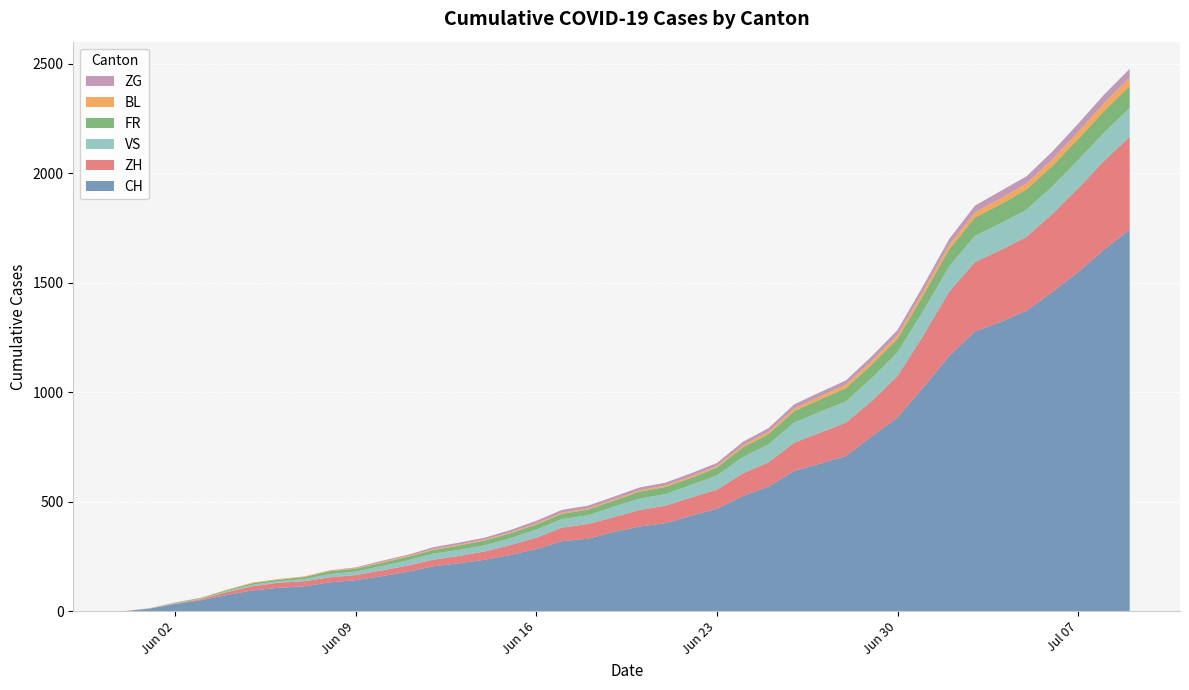

Reading right to left, list all the values displayed in this chart.

CH: 2020-07-09=1743	2020-07-08=1651	2020-07-07=1549	2020-07-06=1458	2020-07-05=1373	2020-07-04=1321	2020-07-03=1278	2020-07-02=1166	2020-07-01=1023	2020-06-30=885	2020-06-29=799	2020-06-28=709	2020-06-27=674	2020-06-26=641	2020-06-25=570	2020-06-24=526	2020-06-23=468	2020-06-22=436	2020-06-21=402	2020-06-20=387	2020-06-19=362	2020-06-18=331	2020-06-17=320	2020-06-16=284	2020-06-15=257	2020-06-14=235	2020-06-13=219	2020-06-12=205	2020-06-11=180	2020-06-10=160	2020-06-09=142	2020-06-08=132	2020-06-07=114	2020-06-06=107	2020-06-05=95	2020-06-04=74	2020-06-03=50	2020-06-02=33	2020-06-01=12	2020-05-31=0
ZH: 2020-07-09=424	2020-07-08=405	2020-07-07=382	2020-07-06=356	2020-07-05=337	2020-07-04=329	2020-07-03=316	2020-07-02=293	2020-07-01=237	2020-06-30=189	2020-06-29=161	2020-06-28=152	2020-06-27=141	2020-06-26=129	2020-06-25=110	2020-06-24=103	2020-06-23=87	2020-06-22=83	2020-06-21=80	2020-06-20=75	2020-06-19=68	2020-06-18=67	2020-06-17=62	2020-06-16=52	2020-06-15=45	2020-06-14=38	2020-06-13=33	2020-06-12=30	2020-06-11=28	2020-06-10=26	2020-06-09=23	2020-06-08=23	2020-06-07=23	2020-06-06=23	2020-06-05=19	2020-06-04=13	2020-06-03=5	2020-06-02=2	2020-06-01=0	2020-05-31=0
VS: 2020-07-09=131	2020-07-08=129	2020-07-07=129	2020-07-06=126	2020-07-05=124	2020-07-04=122	2020-07-03=120	2020-07-02=115	2020-07-01=112	2020-06-30=109	2020-06-29=105	2020-06-28=97	2020-06-27=96	2020-06-26=92	2020-06-25=82	2020-06-24=75	2020-06-23=65	2020-06-22=58	2020-06-21=53	2020-06-20=52	2020-06-19=48	2020-06-18=40	2020-06-17=39	2020-06-16=37	2020-06-15=32	2020-06-14=28	2020-06-13=28	2020-06-12=28	2020-06-11=24	2020-06-10=20	2020-06-09=16	2020-06-08=15	2020-06-07=10	2020-06-06=7	2020-06-05=7	2020-06-04=4	2020-06-03=2	2020-06-02=2	2020-06-01=1	2020-05-31=0
FR: 2020-07-09=100	2020-07-08=99	2020-07-07=96	2020-07-06=94	2020-07-05=92	2020-07-04=87	2020-07-03=84	2020-07-02=79	2020-07-01=72	2020-06-30=61	2020-06-29=61	2020-06-28=61	2020-06-27=56	2020-06-26=52	2020-06-25=47	2020-06-24=44	2020-06-23=36	2020-06-22=32	2020-06-21=32	2020-06-20=32	2020-06-19=27	2020-06-18=26	2020-06-17=24	2020-06-16=23	2020-06-15=22	2020-06-14=22	2020-06-13=20	2020-06-12=16	2020-06-11=16	2020-06-10=15	2020-06-09=13	2020-06-08=13	2020-06-07=9	2020-06-06=7	2020-06-05=7	2020-06-04=5	2020-06-03=3	2020-06-02=2	2020-06-01=0	2020-05-31=0
BL: 2020-07-09=38	2020-07-08=35	2020-07-07=32	2020-07-06=29	2020-07-05=27	2020-07-04=27	2020-07-03=23	2020-07-02=19	2020-07-01=18	2020-06-30=17	2020-06-29=17	2020-06-28=16	2020-06-27=14	2020-06-26=12	2020-06-25=10	2020-06-24=9	2020-06-23=7	2020-06-22=7	2020-06-21=7	2020-06-20=6	2020-06-19=5	2020-06-18=5	2020-06-17=5	2020-06-16=5	2020-06-15=4	2020-06-14=4	2020-06-13=4	2020-06-12=4	2020-06-11=4	2020-06-10=4	2020-06-09=3	2020-06-08=3	2020-06-07=3	2020-06-06=3	2020-06-05=3	2020-06-04=2	2020-06-03=2	2020-06-02=1	2020-06-01=1	2020-05-31=0
ZG: 2020-07-09=41	2020-07-08=39	2020-07-07=38	2020-07-06=36	2020-07-05=33	2020-07-04=33	2020-07-03=31	2020-07-02=27	2020-07-01=25	2020-06-30=23	2020-06-29=21	2020-06-28=19	2020-06-27=19	2020-06-26=19	2020-06-25=17	2020-06-24=16	2020-06-23=14	2020-06-22=14	2020-06-21=13	2020-06-20=13	2020-06-19=13	2020-06-18=13	2020-06-17=13	2020-06-16=12	2020-06-15=11	2020-06-14=9	2020-06-13=9	2020-06-12=9	2020-06-11=5	2020-06-10=5	2020-06-09=3	2020-06-08=1	2020-06-07=0	2020-06-06=0	2020-06-05=0	2020-06-04=0	2020-06-03=0	2020-06-02=0	2020-06-01=0	2020-05-31=0